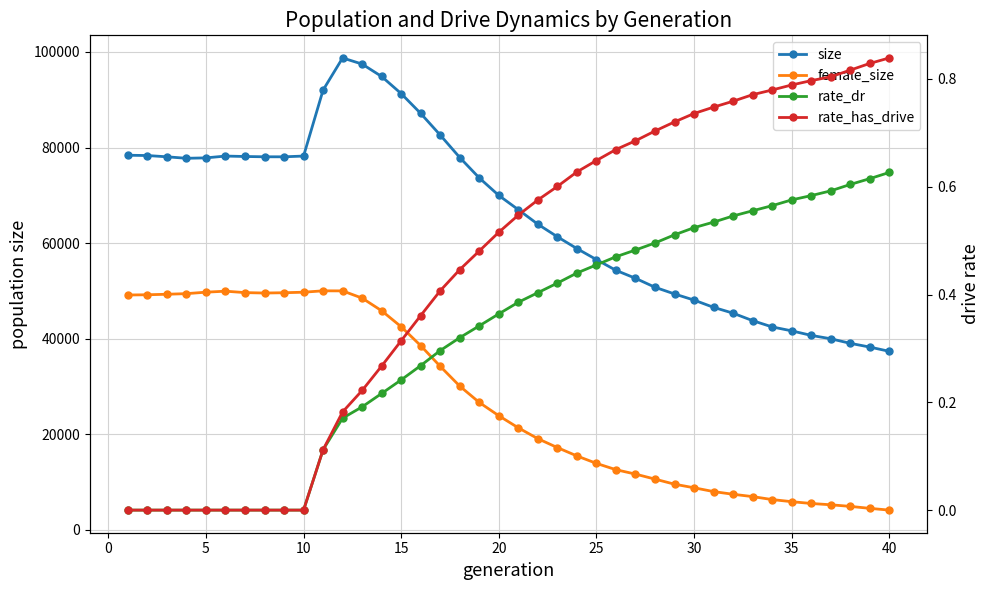

True or false: rate_dr has more than 2 points higher than both neighbors.

False